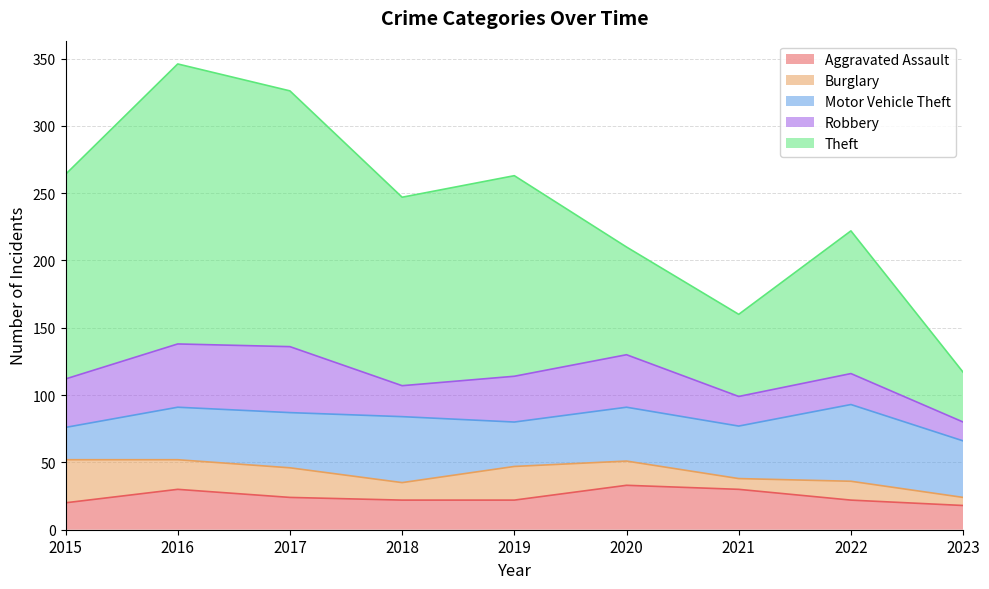

Reading left to right, what are all the values shown in this chart?

Aggravated Assault: 2015=20	2016=30	2017=24	2018=22	2019=22	2020=33	2021=30	2022=22	2023=18
Burglary: 2015=32	2016=22	2017=22	2018=13	2019=25	2020=18	2021=8	2022=14	2023=6
Motor Vehicle Theft: 2015=24	2016=39	2017=41	2018=49	2019=33	2020=40	2021=39	2022=57	2023=42
Robbery: 2015=36	2016=47	2017=49	2018=23	2019=34	2020=39	2021=22	2022=23	2023=14
Theft: 2015=152	2016=208	2017=190	2018=140	2019=149	2020=80	2021=61	2022=106	2023=37